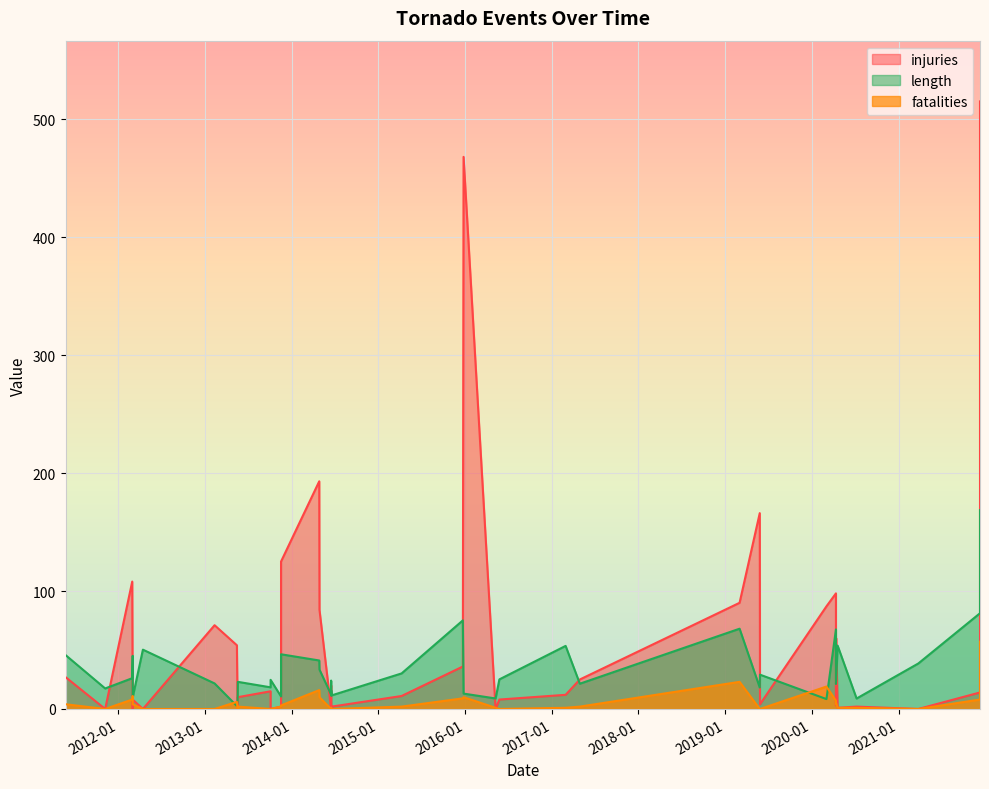

Rank the categories by injuries value from lowest to highest.

2021-03-25, 2016-05-09, 2014-06-16, 2014-06-16, 2014-06-16, 2013-10-04, 2013-05-18, 2012-04-14, 2012-03-02, 2011-11-07, 2020-04-19, 2020-07-08, 2014-06-18, 2013-11-17, 2020-04-12, 2019-05-28, 2016-05-25, 2012-03-02, 2013-05-19, 2015-04-09, 2017-02-28, 2021-12-10, 2013-10-04, 2014-06-16, 2017-04-29, 2011-05-24, 2015-12-23, 2013-05-15, 2020-04-13, 2013-02-10, 2014-04-28, 2020-03-03, 2019-03-03, 2020-04-12, 2012-02-29, 2013-11-17, 2019-05-27, 2014-04-27, 2015-12-26, 2021-12-10